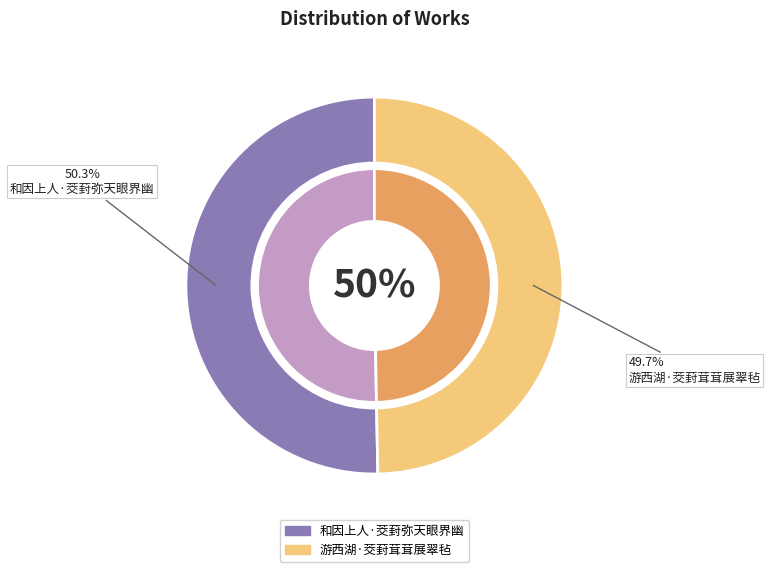

How many segments does this pie chart have?

2